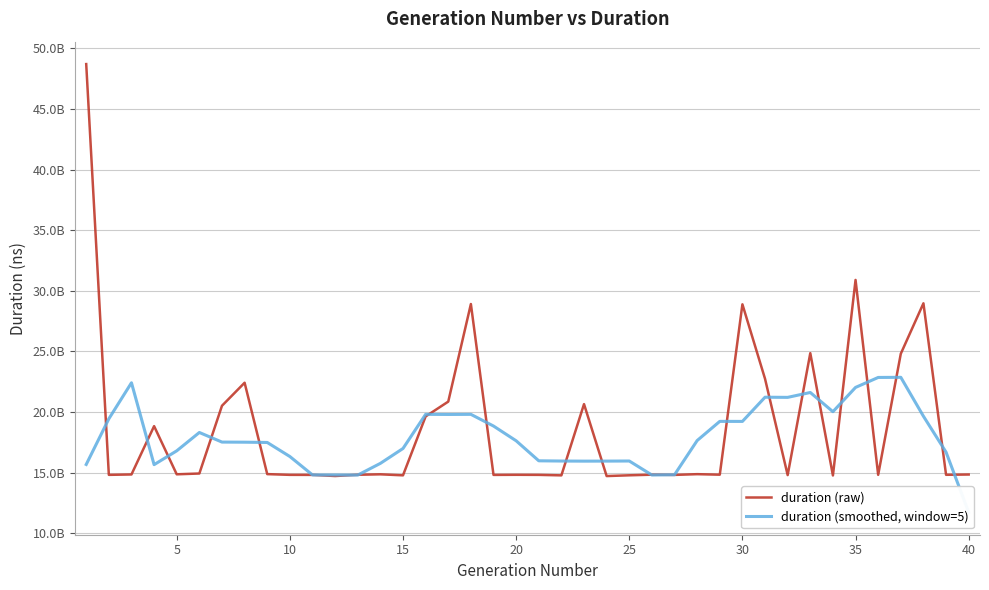

What is the maximum value shown in the chart?

48702234348.0